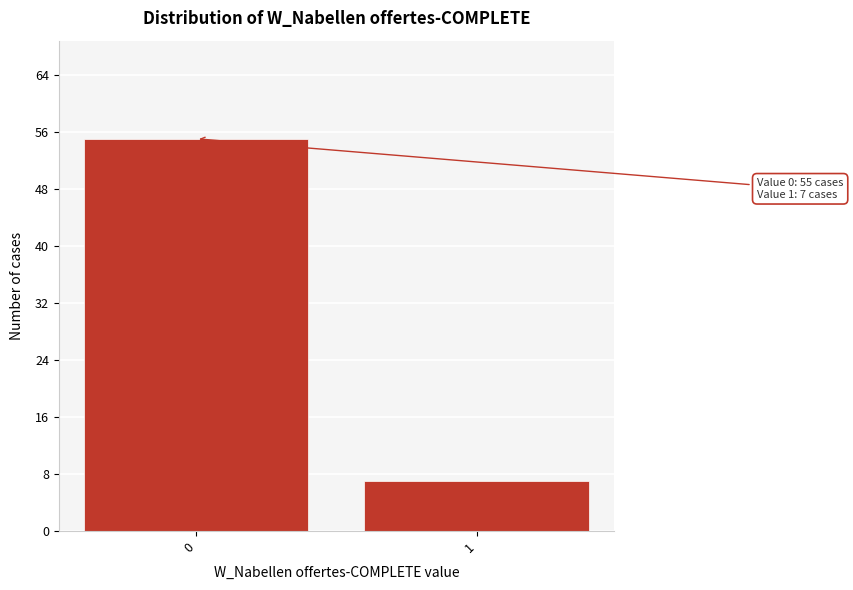

Reading left to right, what are all the values shown in this chart?

0=55	1=7